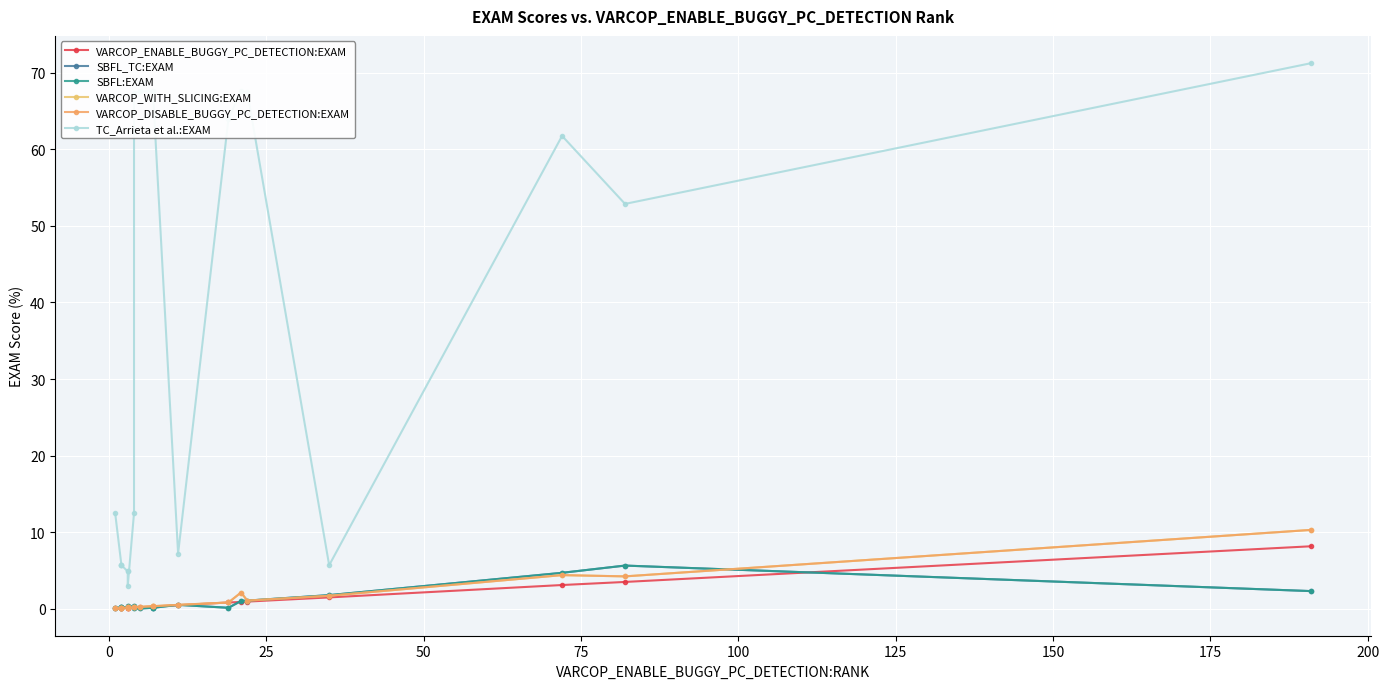

At 175, list the series in order from smallest to largest.

SBFL_TC:EXAM, SBFL:EXAM, VARCOP_ENABLE_BUGGY_PC_DETECTION:EXAM, VARCOP_WITH_SLICING:EXAM, VARCOP_DISABLE_BUGGY_PC_DETECTION:EXAM, TC_Arrieta et al.:EXAM